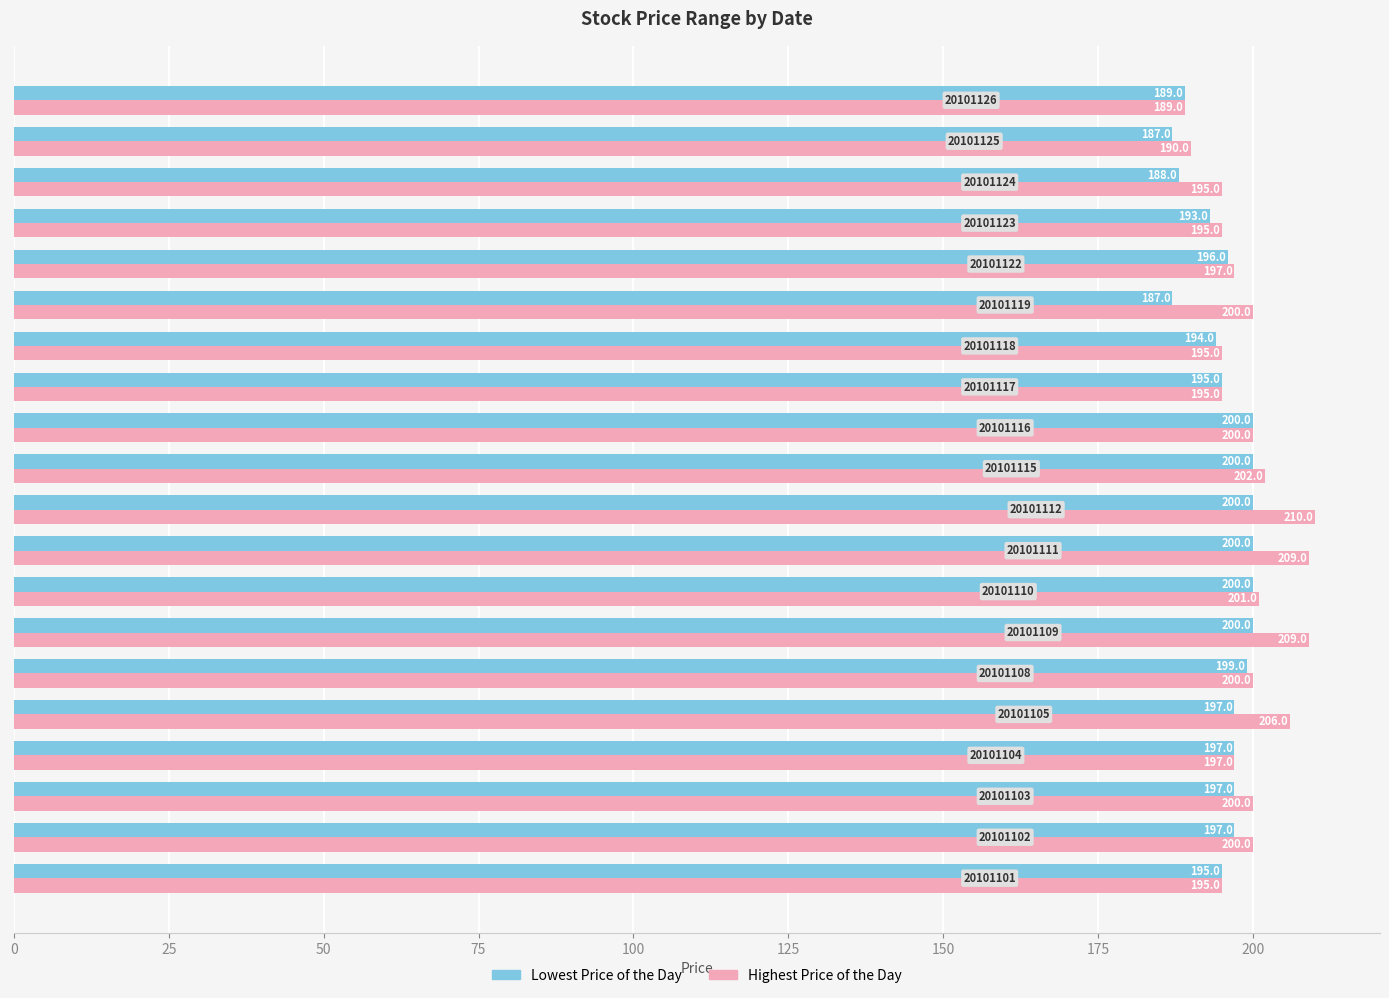

Which series has the largest range (max minus min)?

Highest Price of the Day